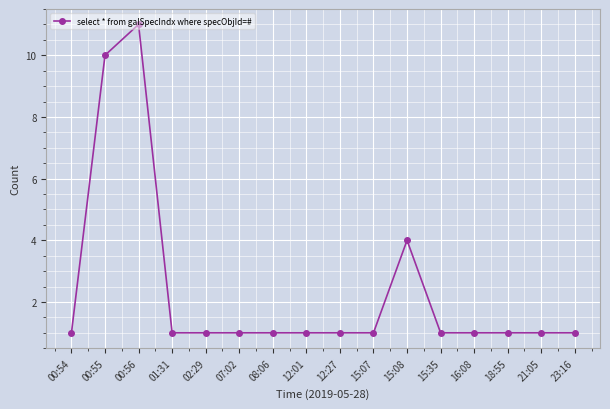

How many values are between 1 and 2?

13